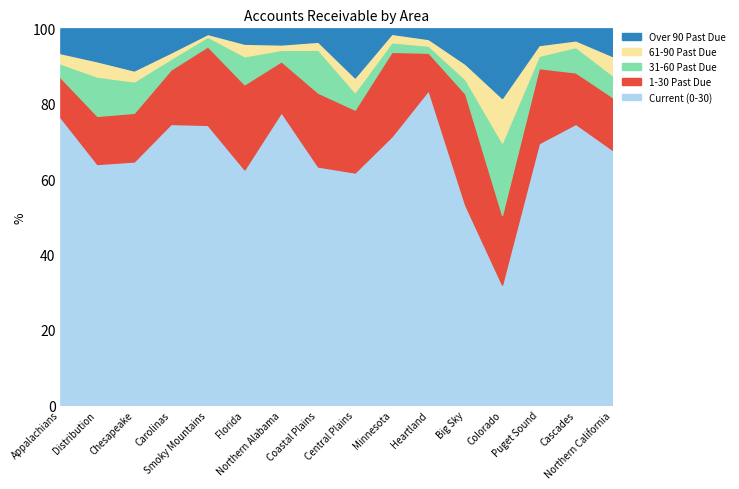

What are all the series names shown in the legend?

Over 90 Past Due, 61-90 Past Due, 31-60 Past Due, 1-30 Past Due, Current (0-30)